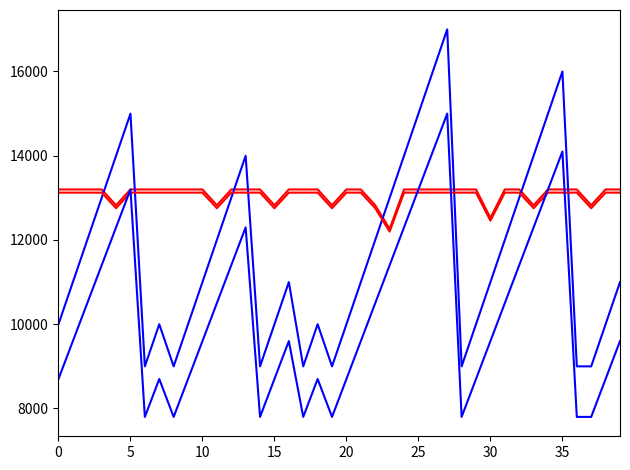

Reading left to right, list all the values displayed in this chart.

Batting Average1: 13200.0	13200.0	13200.0	13200.0	12825.0	13200.0	13200.0	13200.0	13200.0	13200.0	13200.0	12825.0	13200.0	13200.0	13200.0	12825.0	13200.0	13200.0	13200.0	12825.0	13200.0	13200.0	12825.0	12262.5	13200.0	13200.0	13200.0	13200.0	13200.0	13200.0	12525.0	13200.0	13200.0	12825.0	13200.0	13200.0	13200.0	12825.0	13200.0	13200.0
Streak: 10000.0	11000.0	12000.0	13000.0	14000.0	15000.0	9000.0	10000.0	9000.0	10000.0	11000.0	12000.0	13000.0	14000.0	9000.0	10000.0	11000.0	9000.0	10000.0	9000.0	10000.0	11000.0	12000.0	13000.0	14000.0	15000.0	16000.0	17000.0	9000.0	10000.0	11000.0	12000.0	13000.0	14000.0	15000.0	16000.0	9000.0	9000.0	10000.0	11000.0
Batting Average1 (2): 13124.0	13124.0	13124.0	13124.0	12754.0	13124.0	13124.0	13124.0	13124.0	13124.0	13124.0	12754.0	13124.0	13124.0	13124.0	12754.0	13124.0	13124.0	13124.0	12754.0	13124.0	13124.0	12754.0	12199.0	13124.0	13124.0	13124.0	13124.0	13124.0	13124.0	12458.0	13124.0	13124.0	12754.0	13124.0	13124.0	13124.0	12754.0	13124.0	13124.0
Streak (2): 8700.0	9600.0	10500.0	11400.0	12300.0	13200.0	7800.0	8700.0	7800.0	8700.0	9600.0	10500.0	11400.0	12300.0	7800.0	8700.0	9600.0	7800.0	8700.0	7800.0	8700.0	9600.0	10500.0	11400.0	12300.0	13200.0	14100.0	15000.0	7800.0	8700.0	9600.0	10500.0	11400.0	12300.0	13200.0	14100.0	7800.0	7800.0	8700.0	9600.0